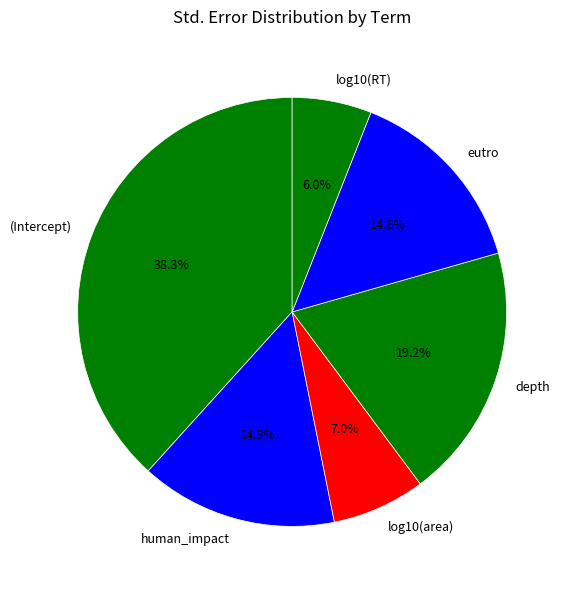

To the nearest percent, what percentage of the pie is log10(area)?

7%